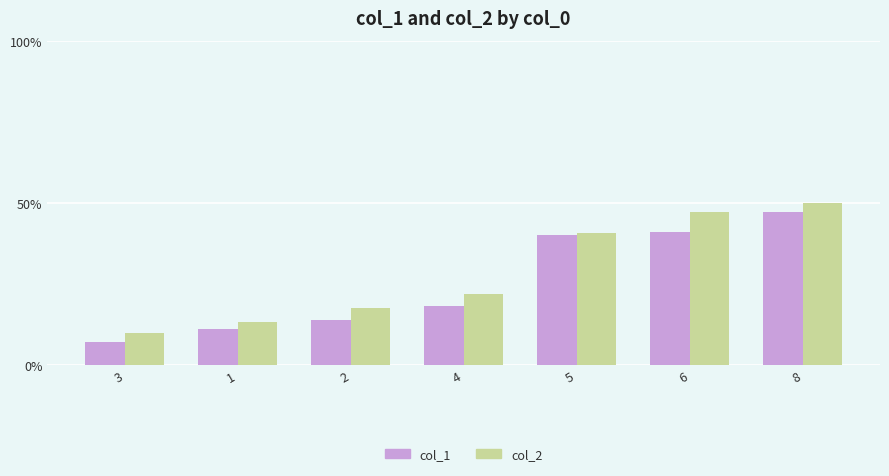

Is it true that col_1 equals 47.4 at 8?

True